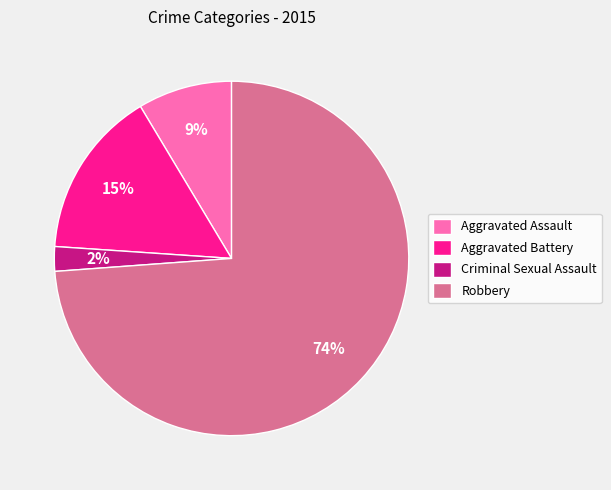

Is there a majority slice in this chart?

Yes